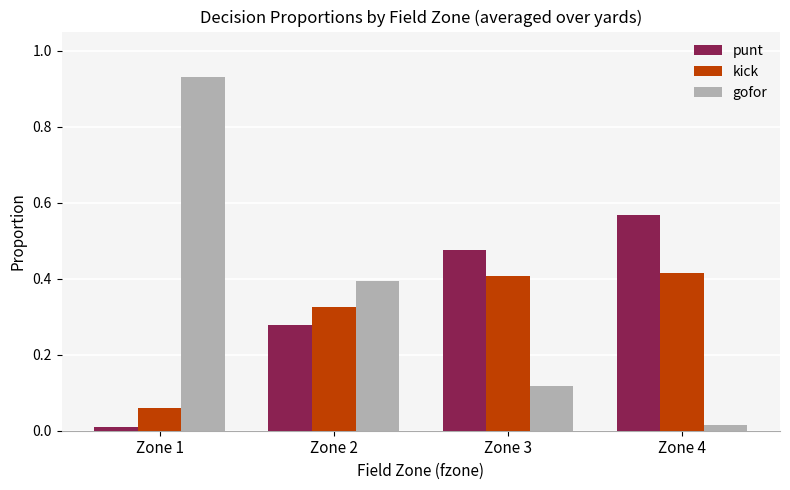

Rank the series by their average value, from highest to lowest.

gofor, punt, kick